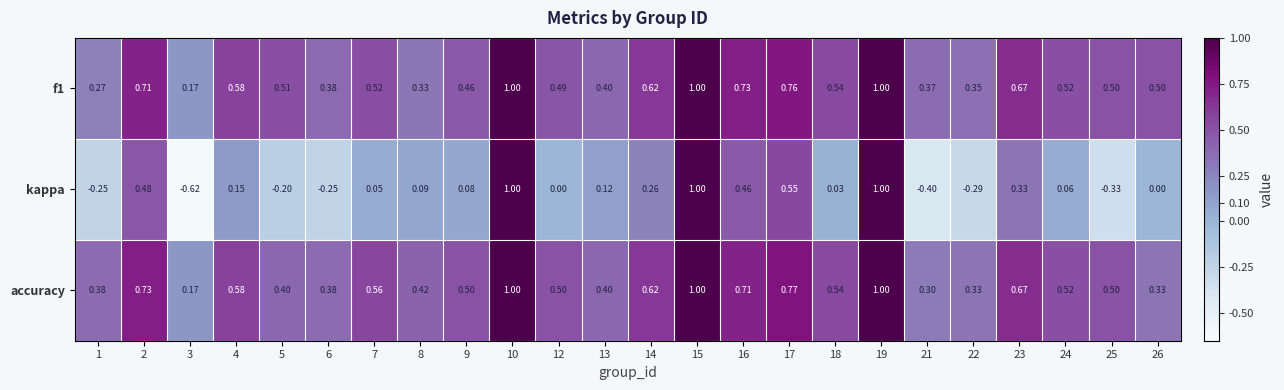

Between 3 and 7, which series saw the biggest shift?

kappa